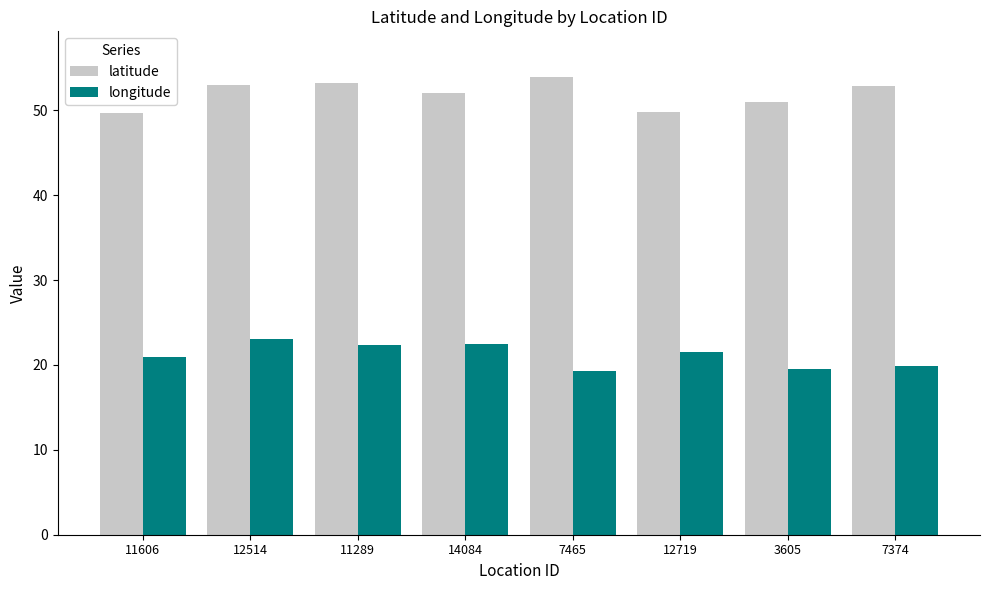

What is the spread (max minus min) of values at 12719?

28.3